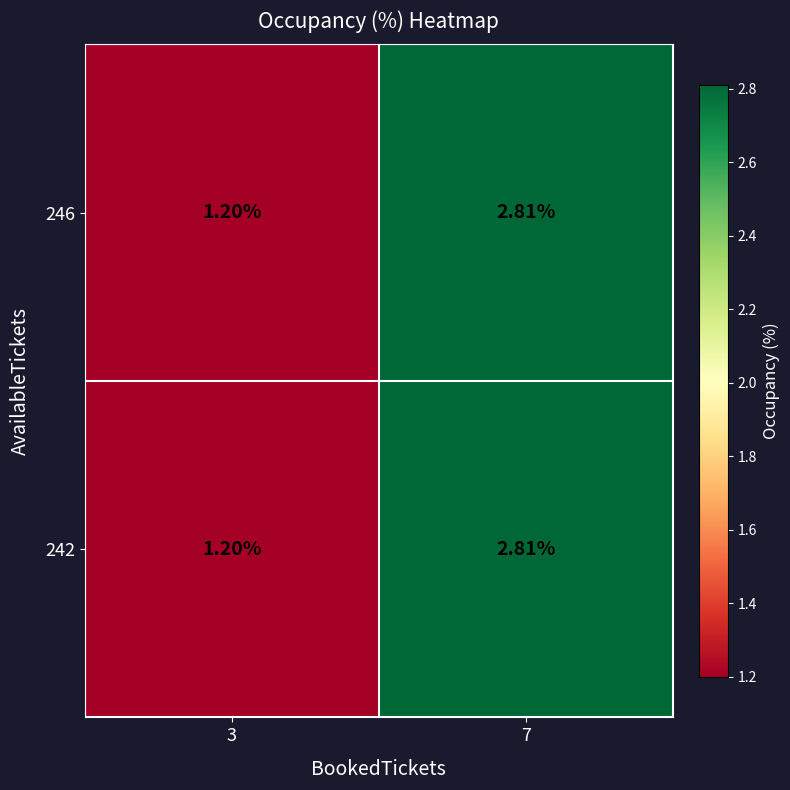

At which category is the sum across all series the highest?

7